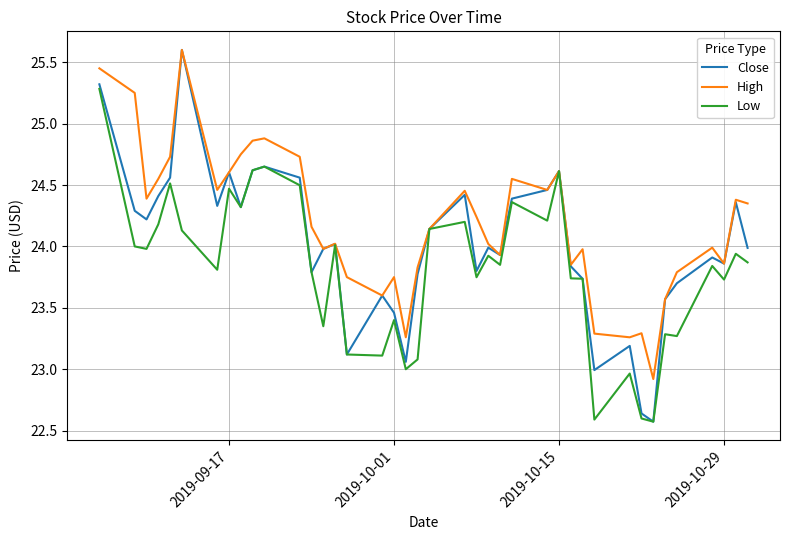

Which series has the largest total across all categories?

High